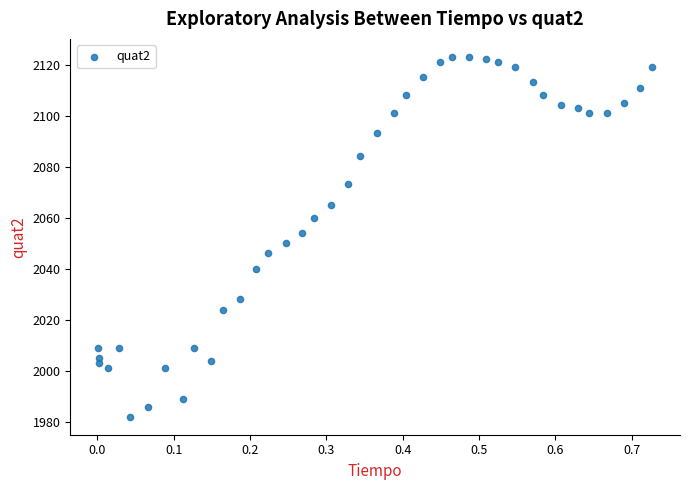

What is the range of Y values (max minus min)?

141